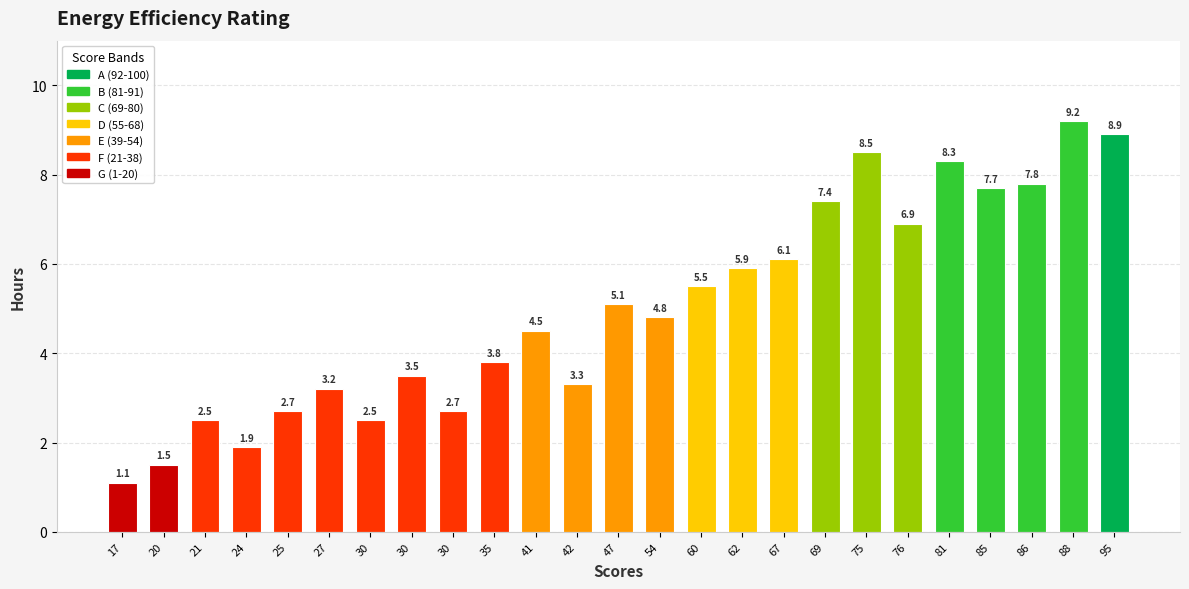

What is the minimum value shown in the chart?

1.1